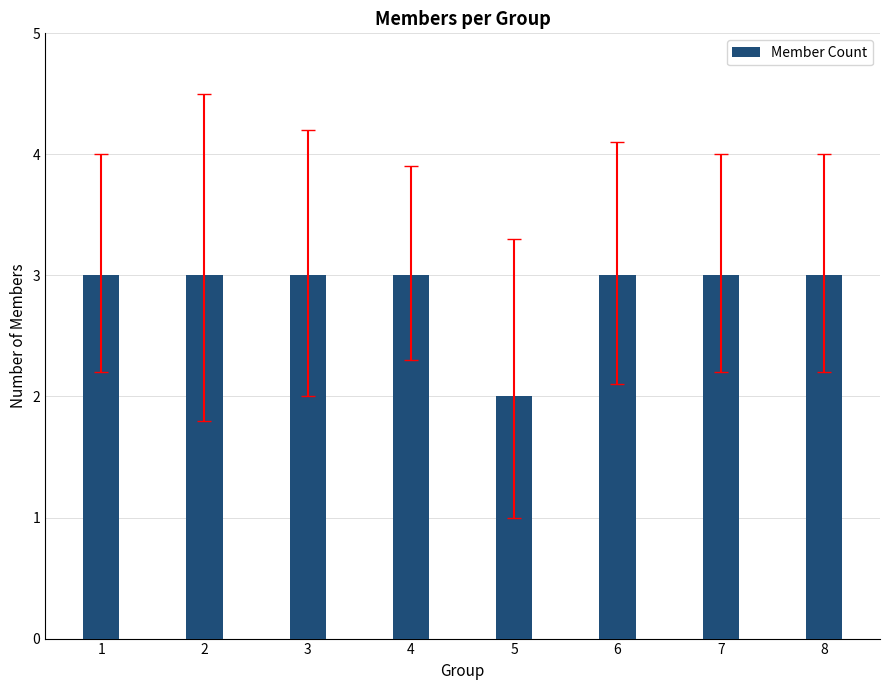

What is the value of the 4th bar from the left?

3